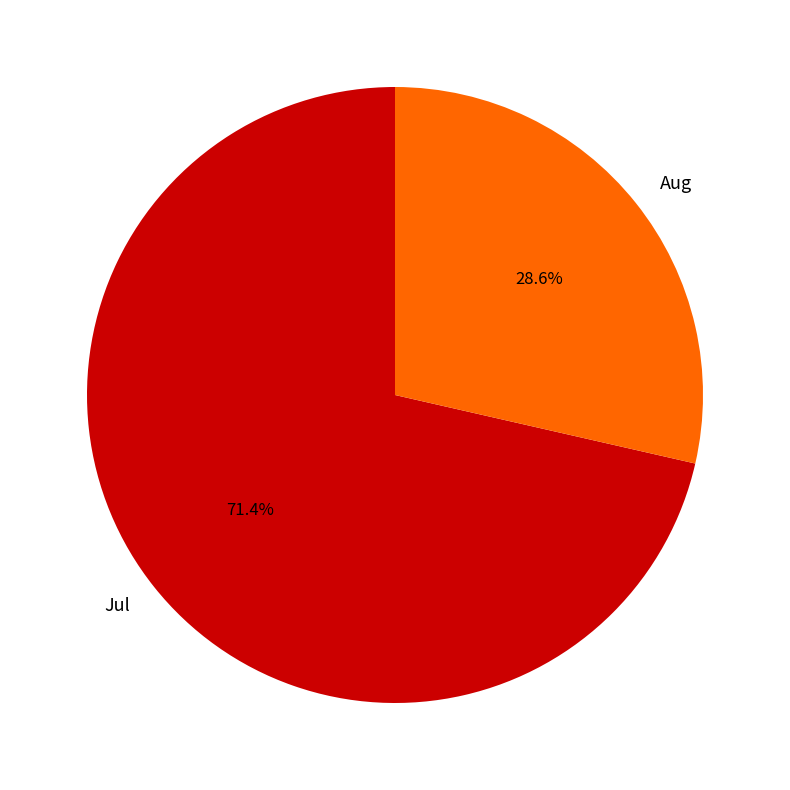

Which slice is the smallest?

Aug